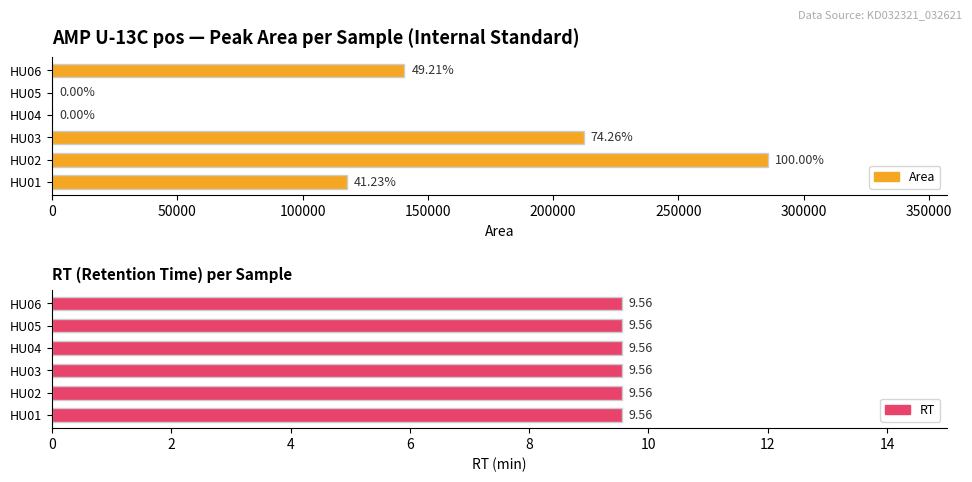

What is the value of the Area bar at the 3rd from the left?

212158.0